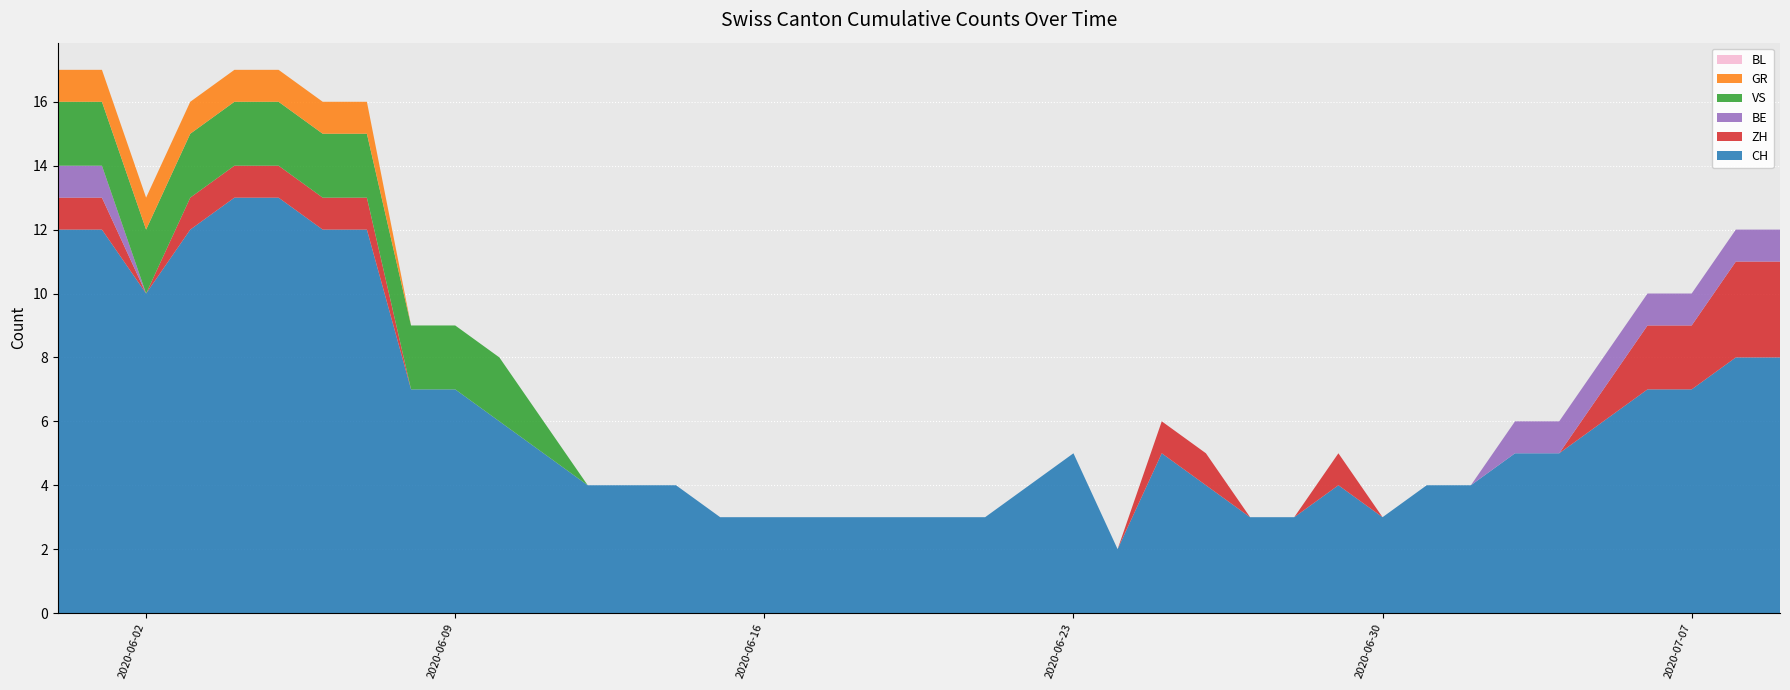

Reading right to left, transcribe all the data shown in this chart.

CH: 39=8	38=8	37=7	36=7	35=6	34=5	33=5	32=4	31=4	30=3	29=4	28=3	27=3	26=4	25=5	24=2	23=5	22=4	21=3	20=3	19=3	18=3	17=3	16=3	15=3	14=4	13=4	12=4	11=5	10=6	9=7	8=7	7=12	6=12	5=13	4=13	3=12	2=10	1=12	0=12
ZH: 39=3	38=3	37=2	36=2	35=1	34=0	33=0	32=0	31=0	30=0	29=1	28=0	27=0	26=1	25=1	24=0	23=0	22=0	21=0	20=0	19=0	18=0	17=0	16=0	15=0	14=0	13=0	12=0	11=0	10=0	9=0	8=0	7=1	6=1	5=1	4=1	3=1	2=0	1=1	0=1
BE: 39=1	38=1	37=1	36=1	35=1	34=1	33=1	32=0	31=0	30=0	29=0	28=0	27=0	26=0	25=0	24=0	23=0	22=0	21=0	20=0	19=0	18=0	17=0	16=0	15=0	14=0	13=0	12=0	11=0	10=0	9=0	8=0	7=0	6=0	5=0	4=0	3=0	2=0	1=1	0=1
VS: 39=0	38=0	37=0	36=0	35=0	34=0	33=0	32=0	31=0	30=0	29=0	28=0	27=0	26=0	25=0	24=0	23=0	22=0	21=0	20=0	19=0	18=0	17=0	16=0	15=0	14=0	13=0	12=0	11=1	10=2	9=2	8=2	7=2	6=2	5=2	4=2	3=2	2=2	1=2	0=2
GR: 39=0	38=0	37=0	36=0	35=0	34=0	33=0	32=0	31=0	30=0	29=0	28=0	27=0	26=0	25=0	24=0	23=0	22=0	21=0	20=0	19=0	18=0	17=0	16=0	15=0	14=0	13=0	12=0	11=0	10=0	9=0	8=0	7=1	6=1	5=1	4=1	3=1	2=1	1=1	0=1
BL: 39=0	38=0	37=0	36=0	35=0	34=0	33=0	32=0	31=0	30=0	29=0	28=0	27=0	26=0	25=0	24=0	23=0	22=0	21=0	20=0	19=0	18=0	17=0	16=0	15=0	14=0	13=0	12=0	11=0	10=0	9=0	8=0	7=0	6=0	5=0	4=0	3=0	2=0	1=0	0=0